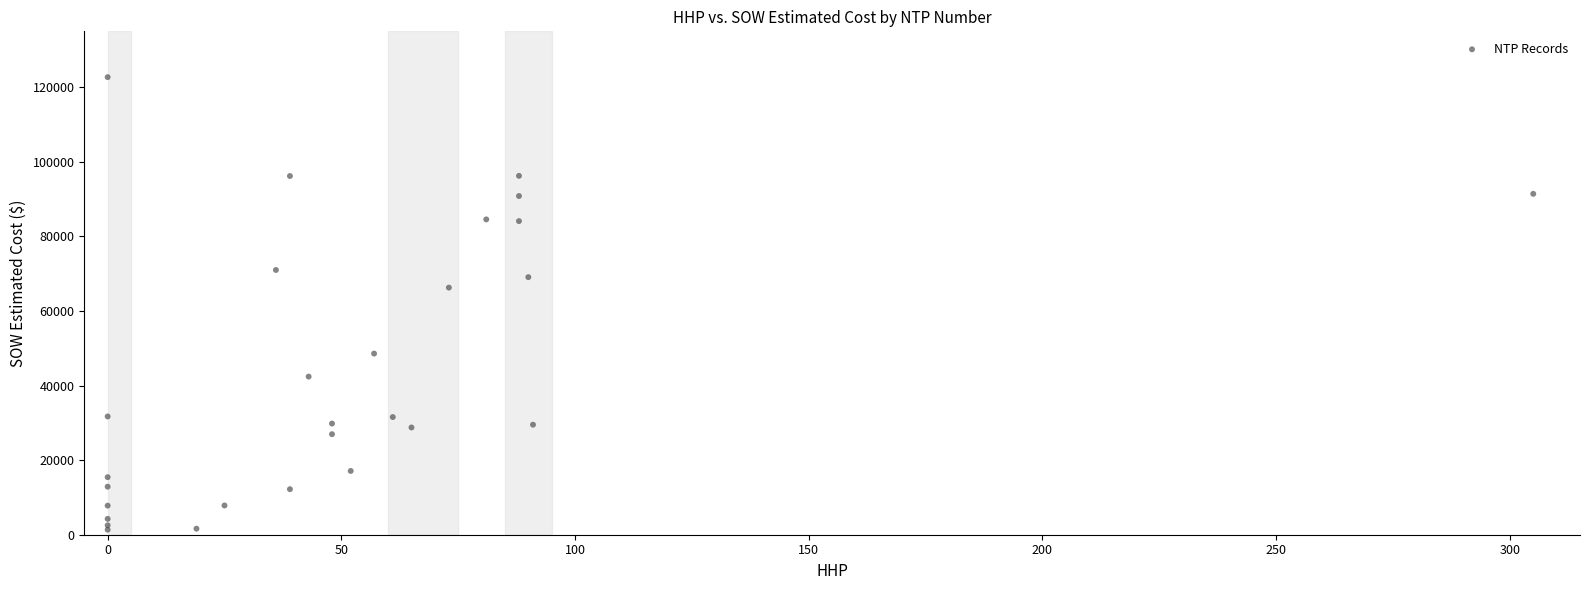

What Y value in the scatter plot is closest to 62029?

66271.5